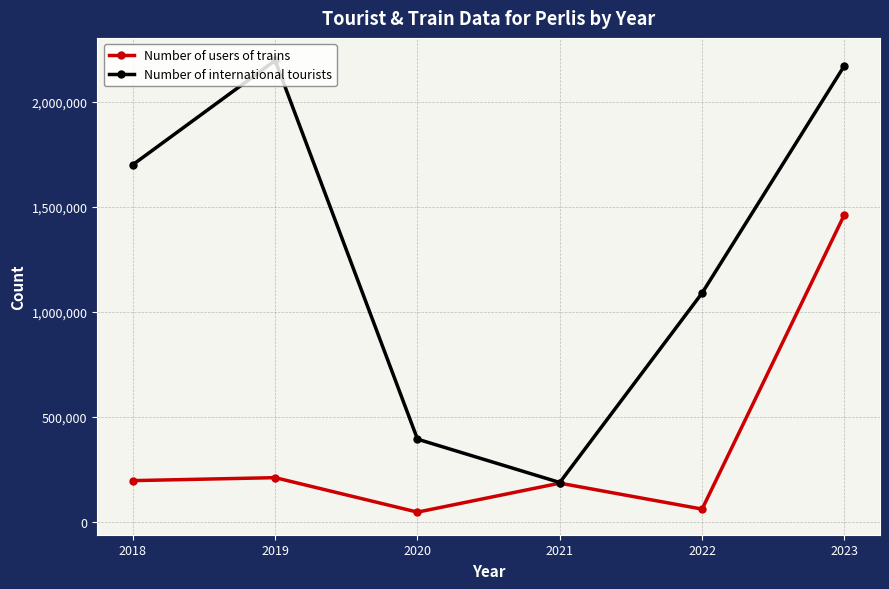

Does the chart display data point markers on the line(s)?

Yes